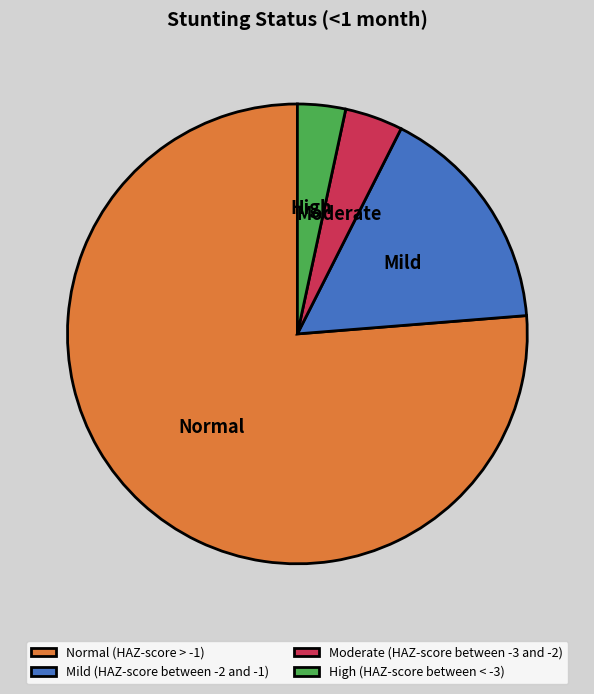

Which category has the biggest portion of the pie?

Normal (HAZ-score > -1)